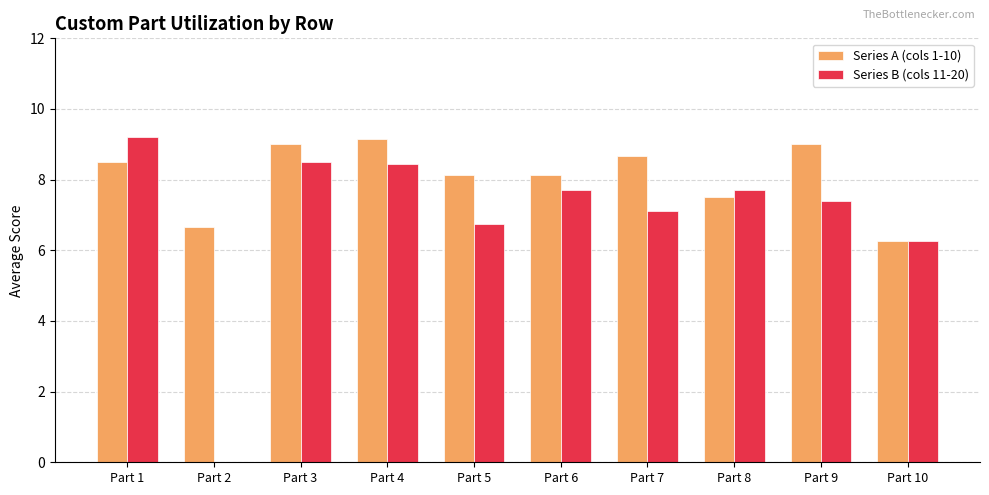

Which category has the highest value in the Series B (cols 11-20) series?

Part 1